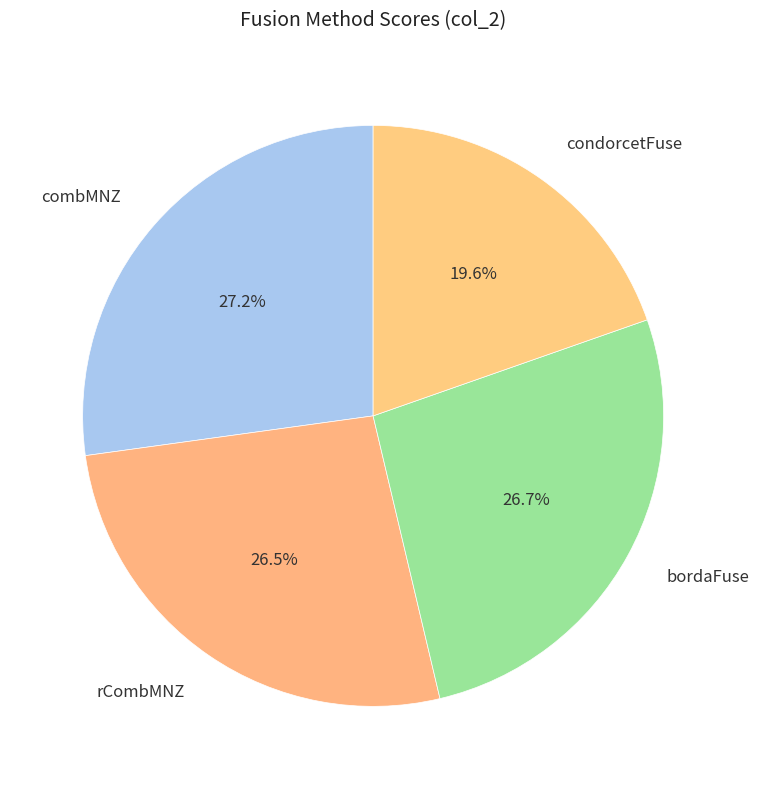

The rCombMNZ slice represents 13% of the pie. True or false?

False